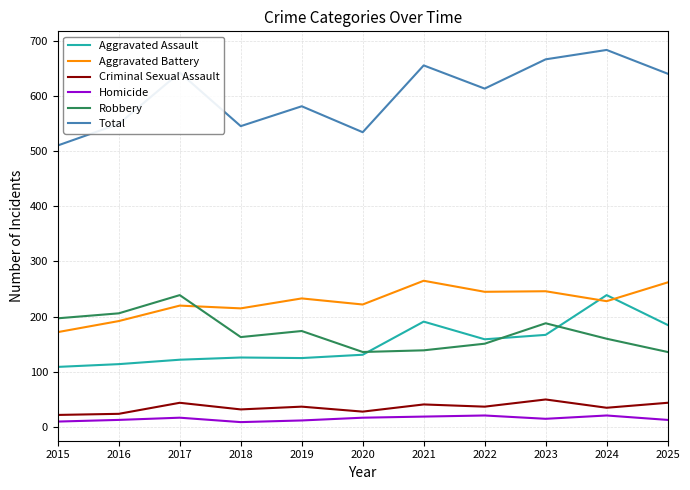

Rank the series at 2025 from highest to lowest value.

Total, Aggravated Battery, Aggravated Assault, Robbery, Criminal Sexual Assault, Homicide